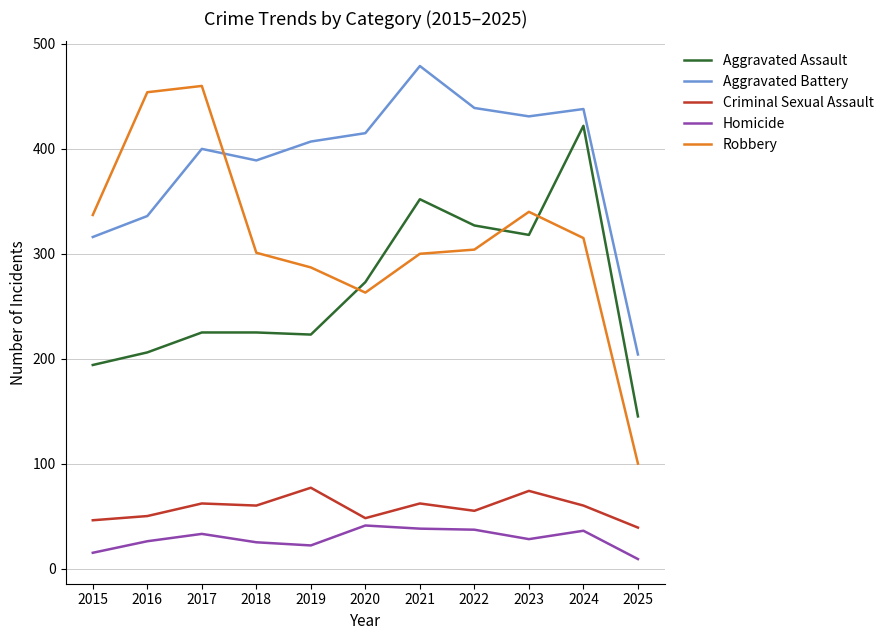

True or false: Aggravated Assault has a value of 57 at 2019.

False